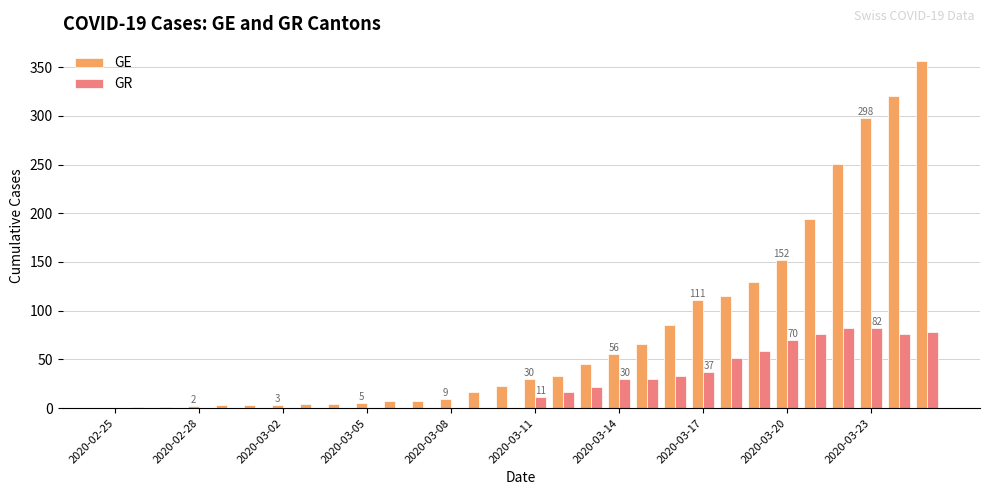

What is the greatest value displayed?

356